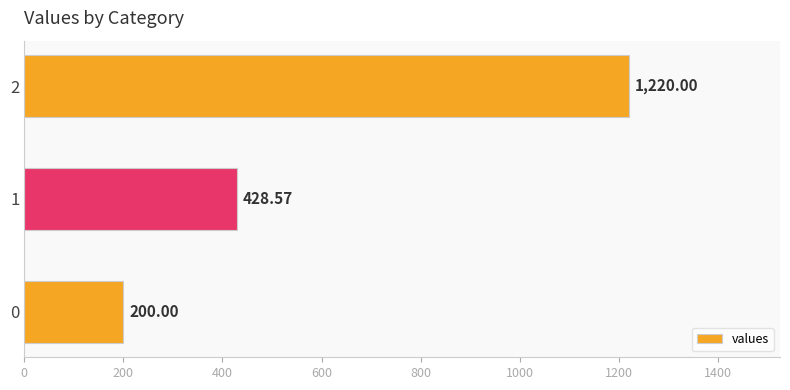

What is the average value?

616.2